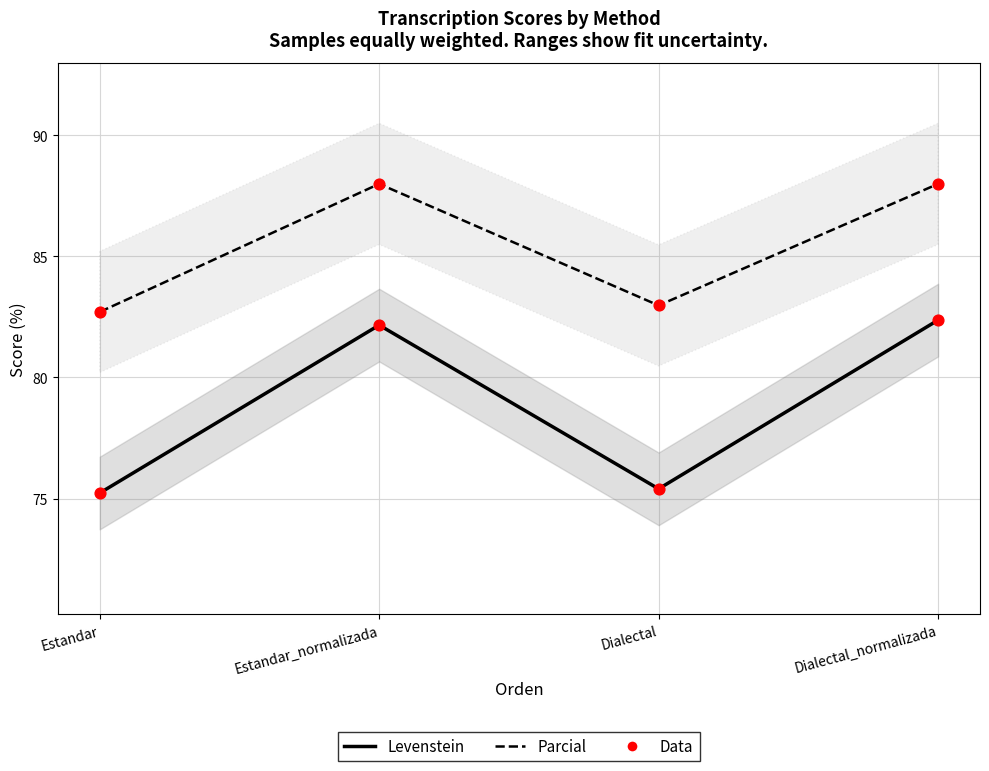

Which series contains the highest Y value?

Parcial